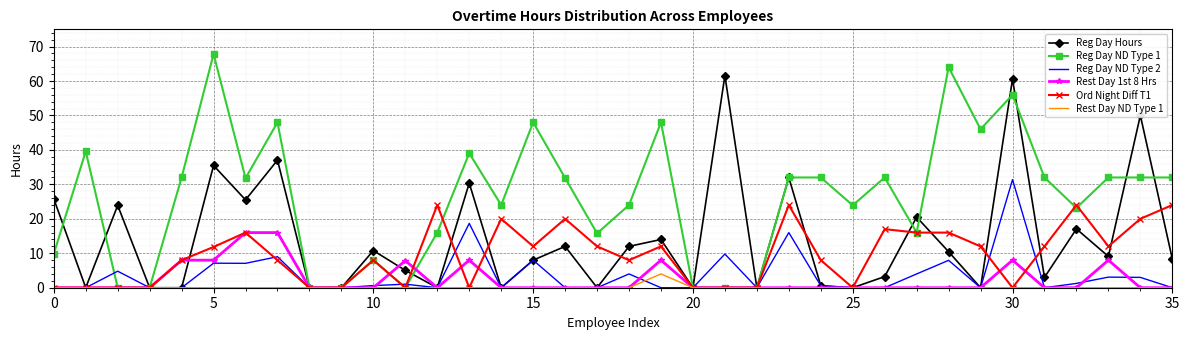

What is the highest value of the Ord Night Diff T1 series?

24.0